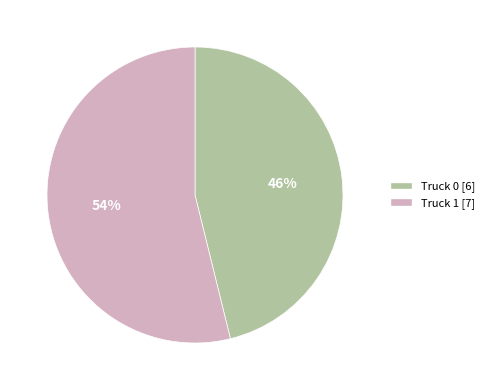

How many segments does this pie chart have?

2